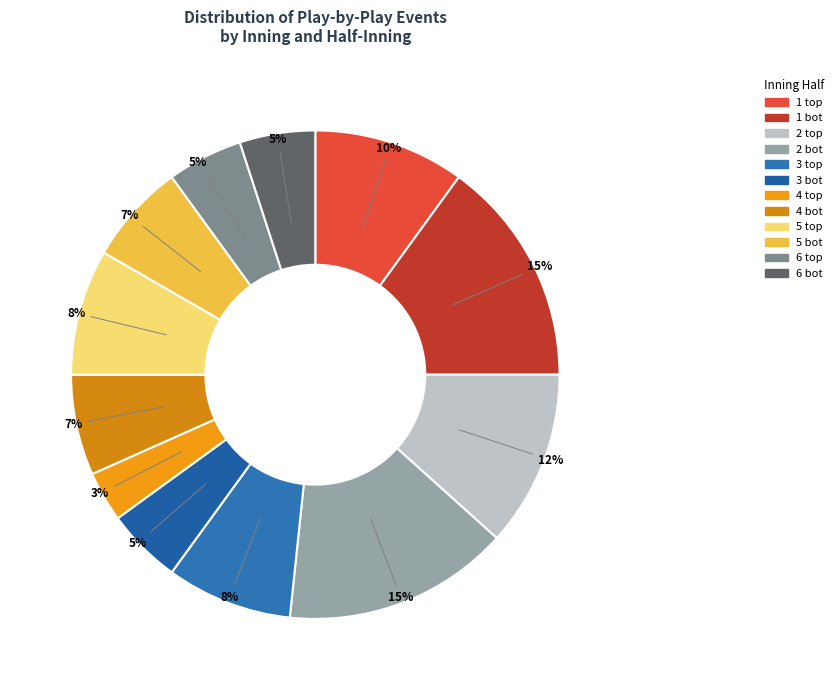

Is there any slice that represents more than half of the pie?

No